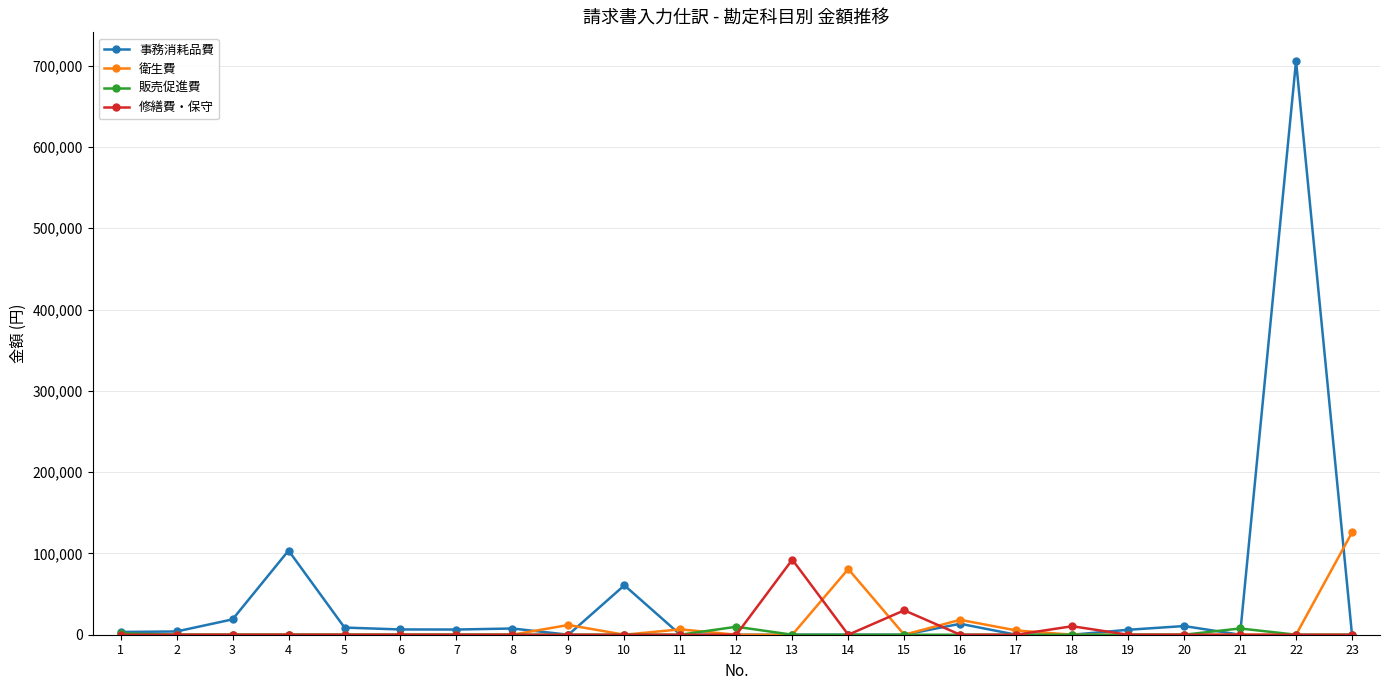

List the series in order of their peak value, highest first.

事務消耗品費, 衛生費, 修繕費・保守, 販売促進費